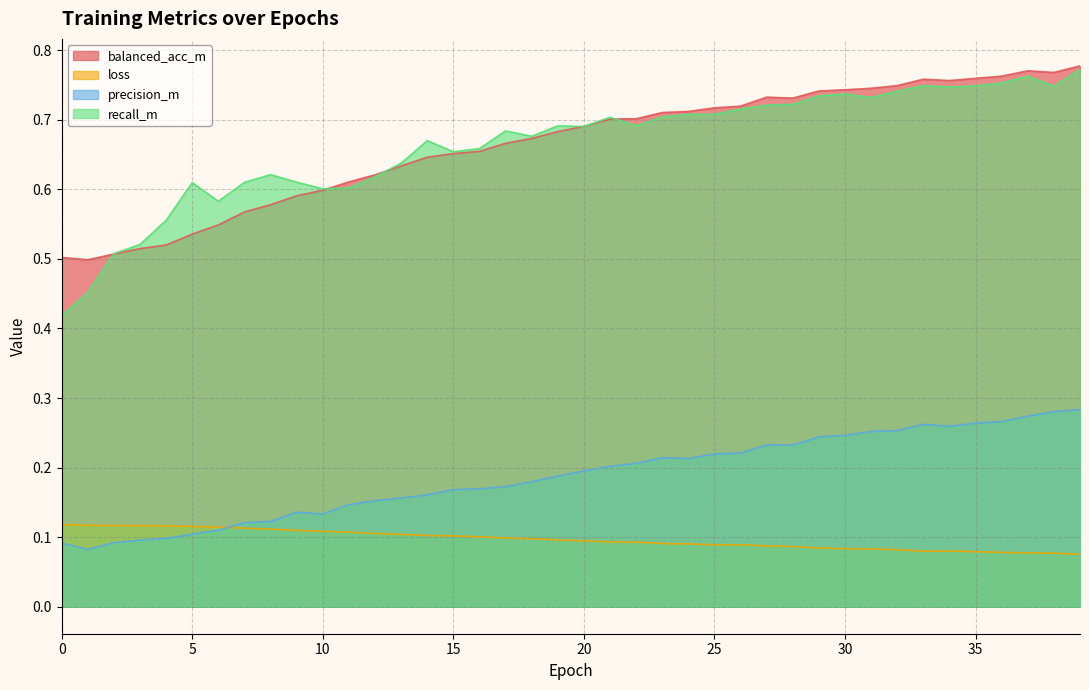

What is the sum of all balanced_acc_m values?

26.6